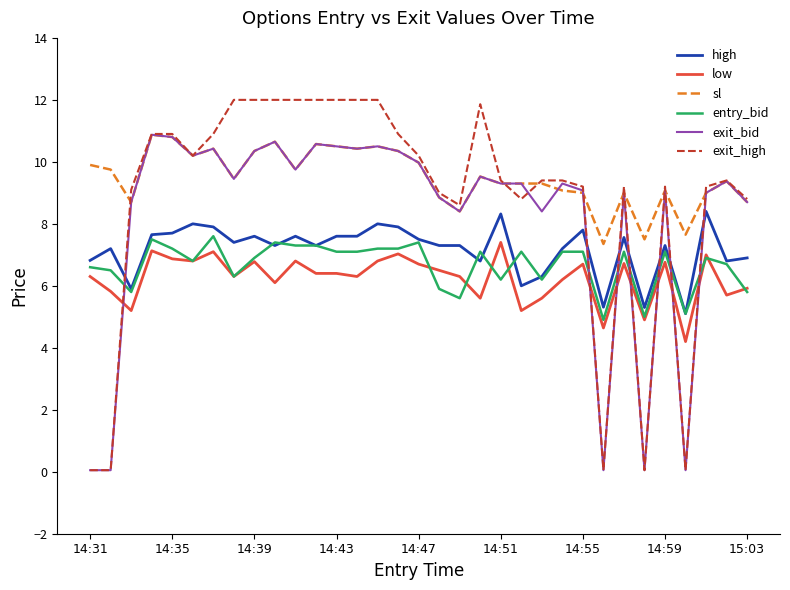

What are all the series names shown in the legend?

high, low, sl, entry_bid, exit_bid, exit_high